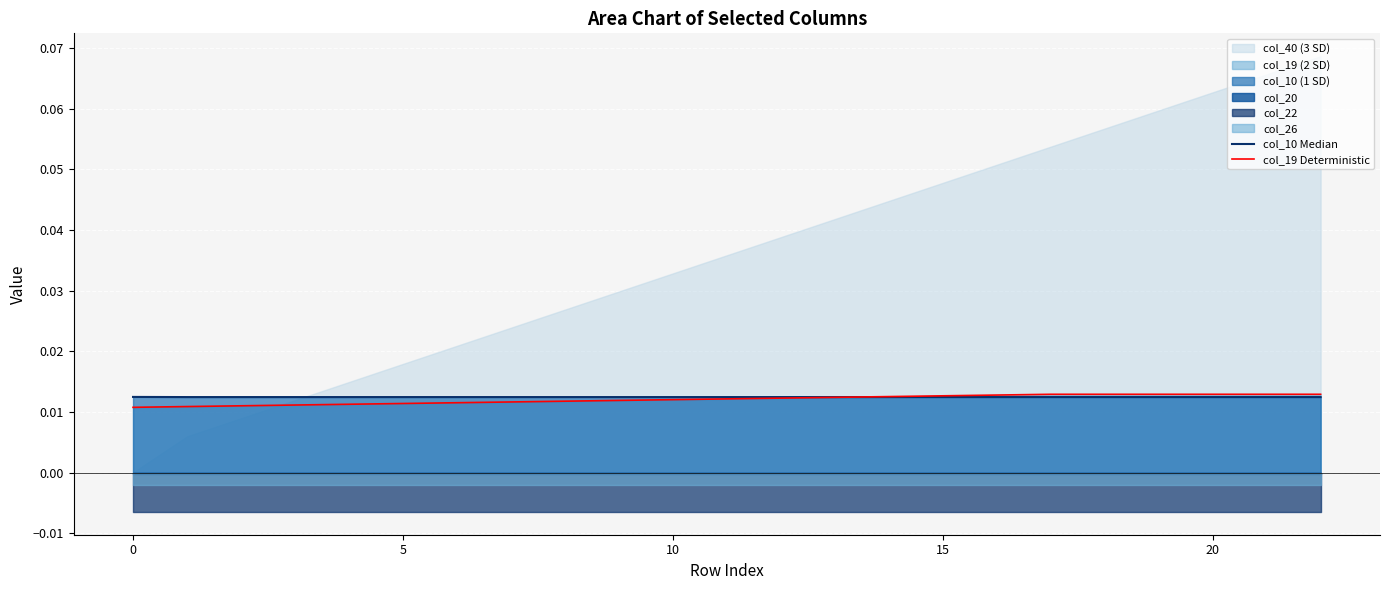

What is the label of the 13th point from the left?

12